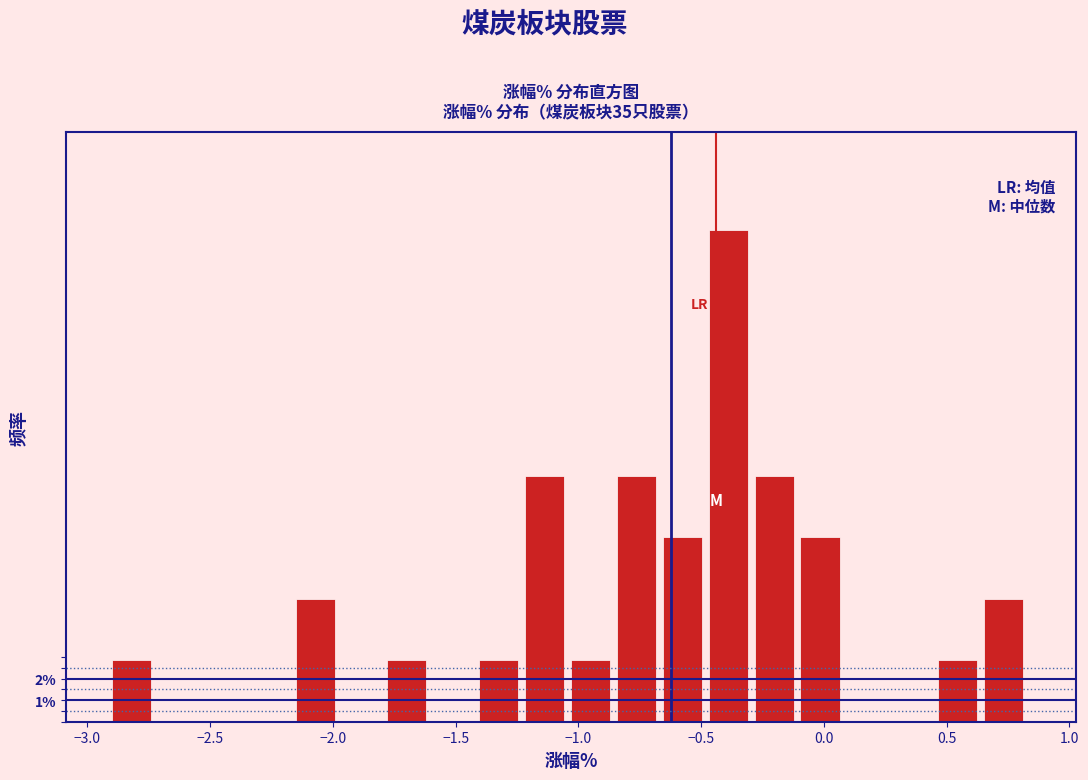

Read against the x-axis, roughly where is the centre of the tallest bar?

-0.40